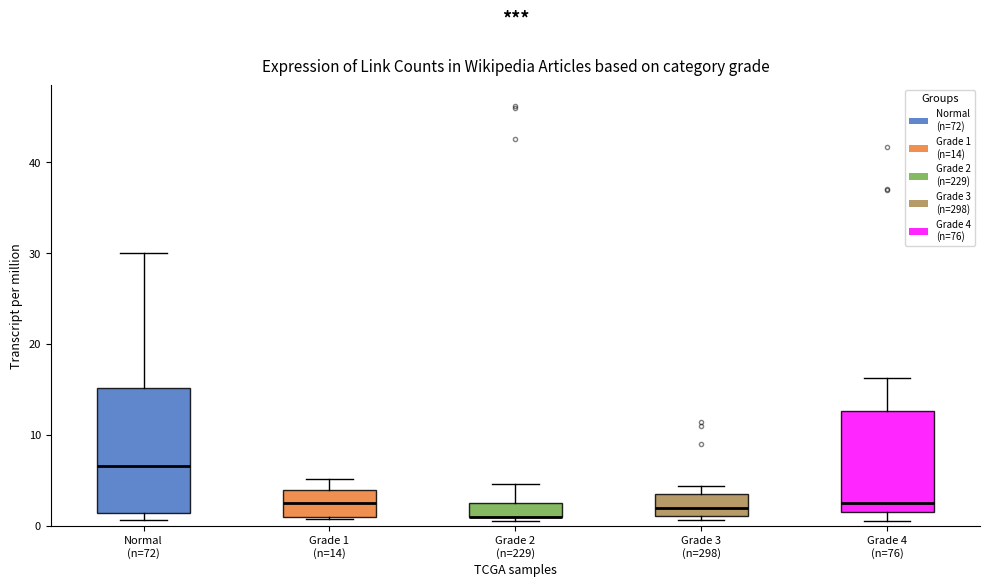

Where does the upper whisker of the box for Grade 2 (n=229) end on the y-axis? The values are not printed on the chart, so give them approximately, as read against the axis.

5